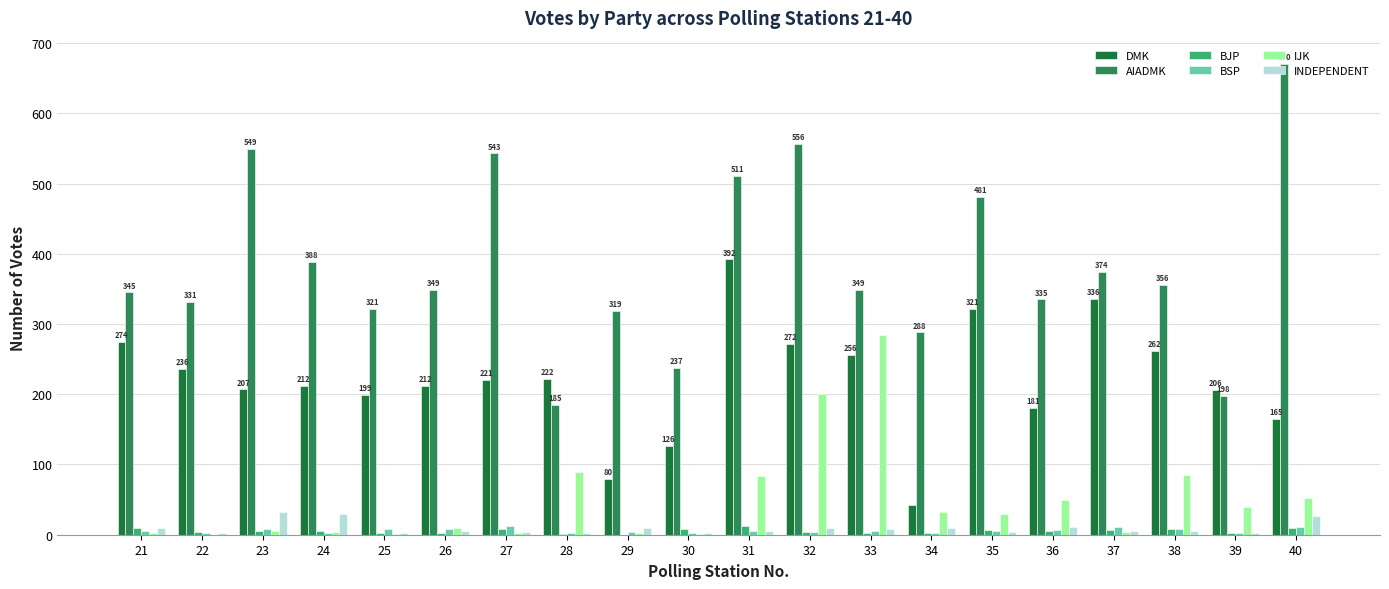

What is the approximate value of INDEPENDENT at 32, to the nearest 10?

10